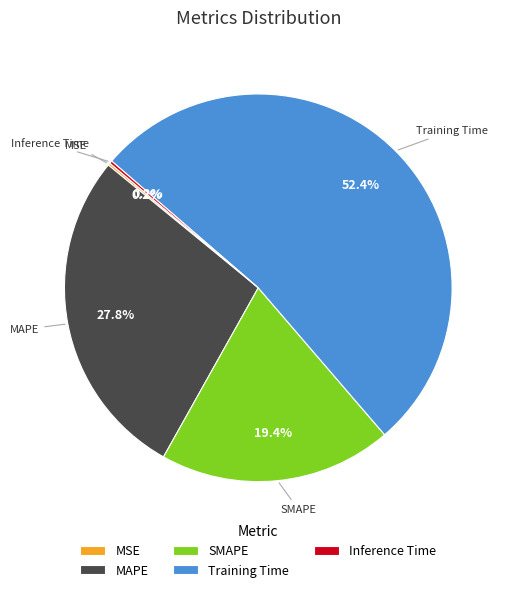

Does any single category account for the majority?

Yes